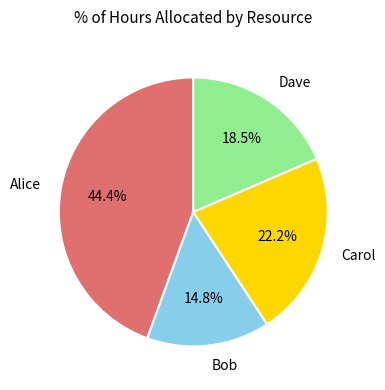

Is there a majority slice in this chart?

No